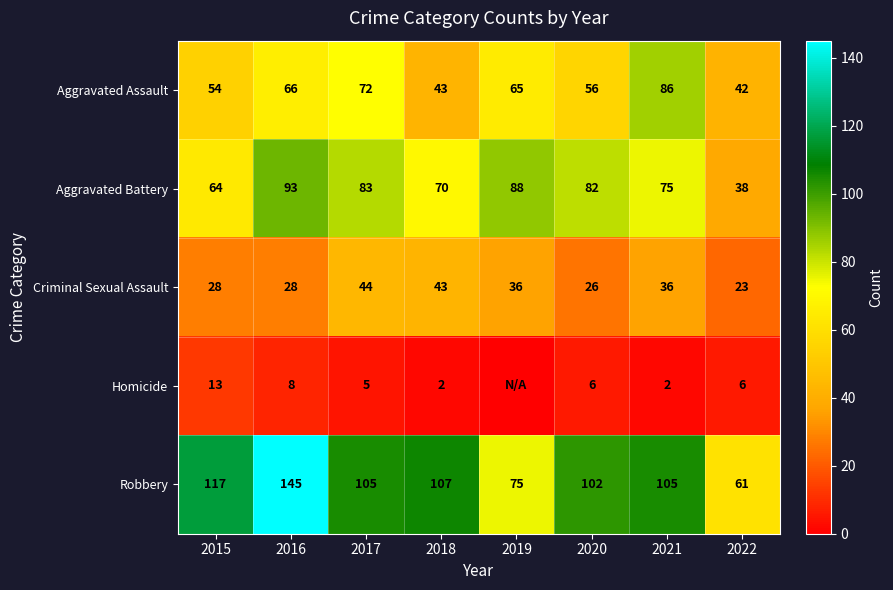

At how many categories does at least one series exceed 30?

8